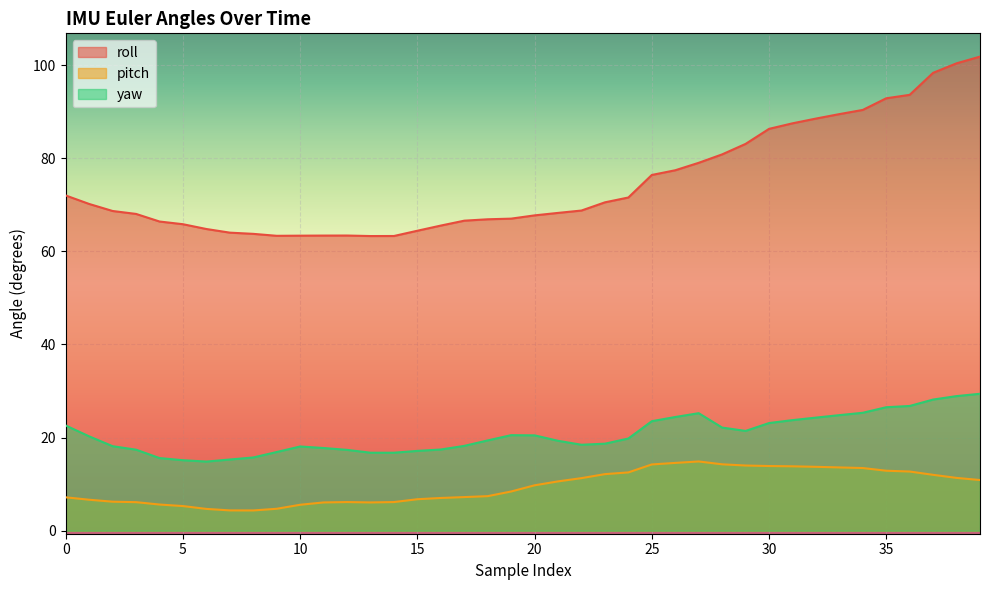

True or false: roll has more than 2 interior local peaks.

False